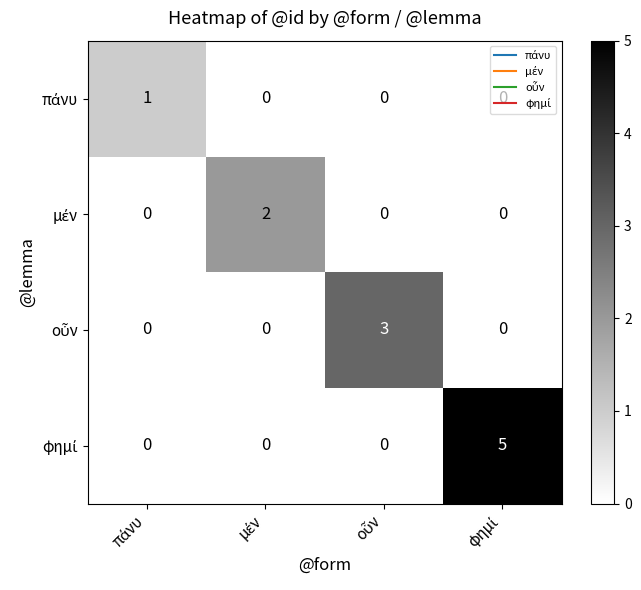

What is the greatest value displayed?

5